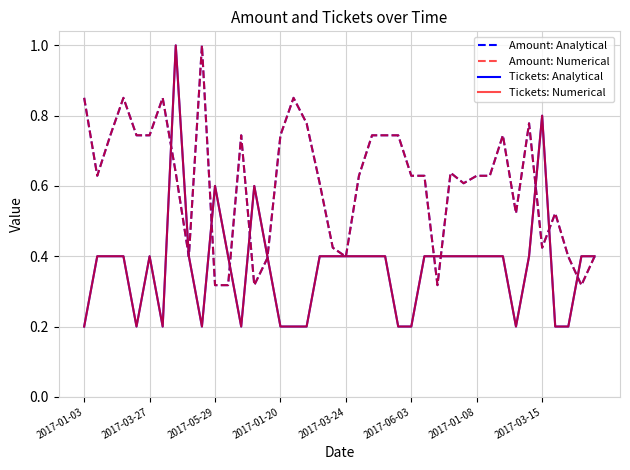

What is the minimum value for Amount: Analytical?

0.3